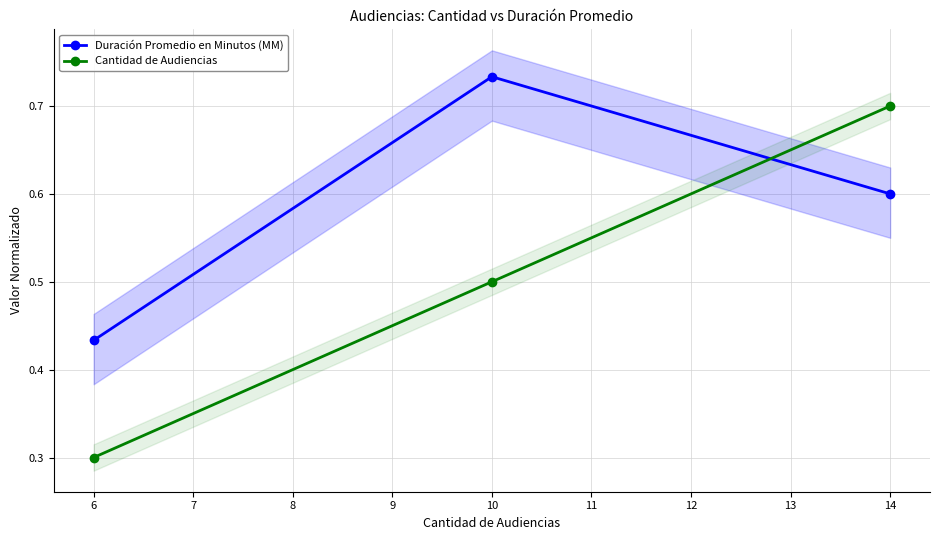

At which label is Duración Promedio en Minutos (MM) closest to 0?

6